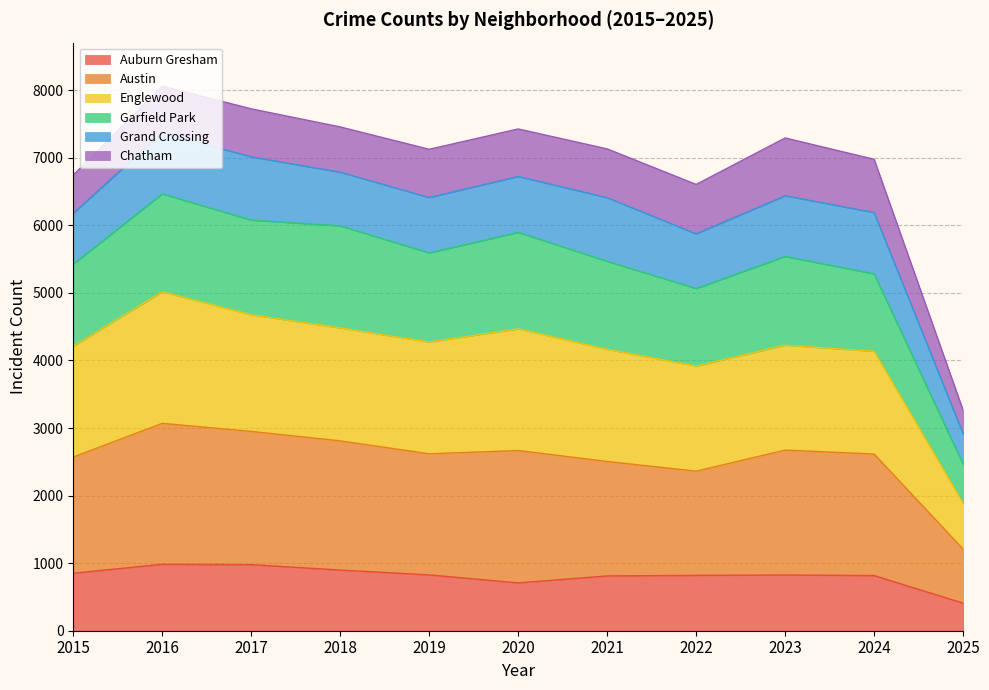

True or false: Austin and Englewood cross at least once.

False